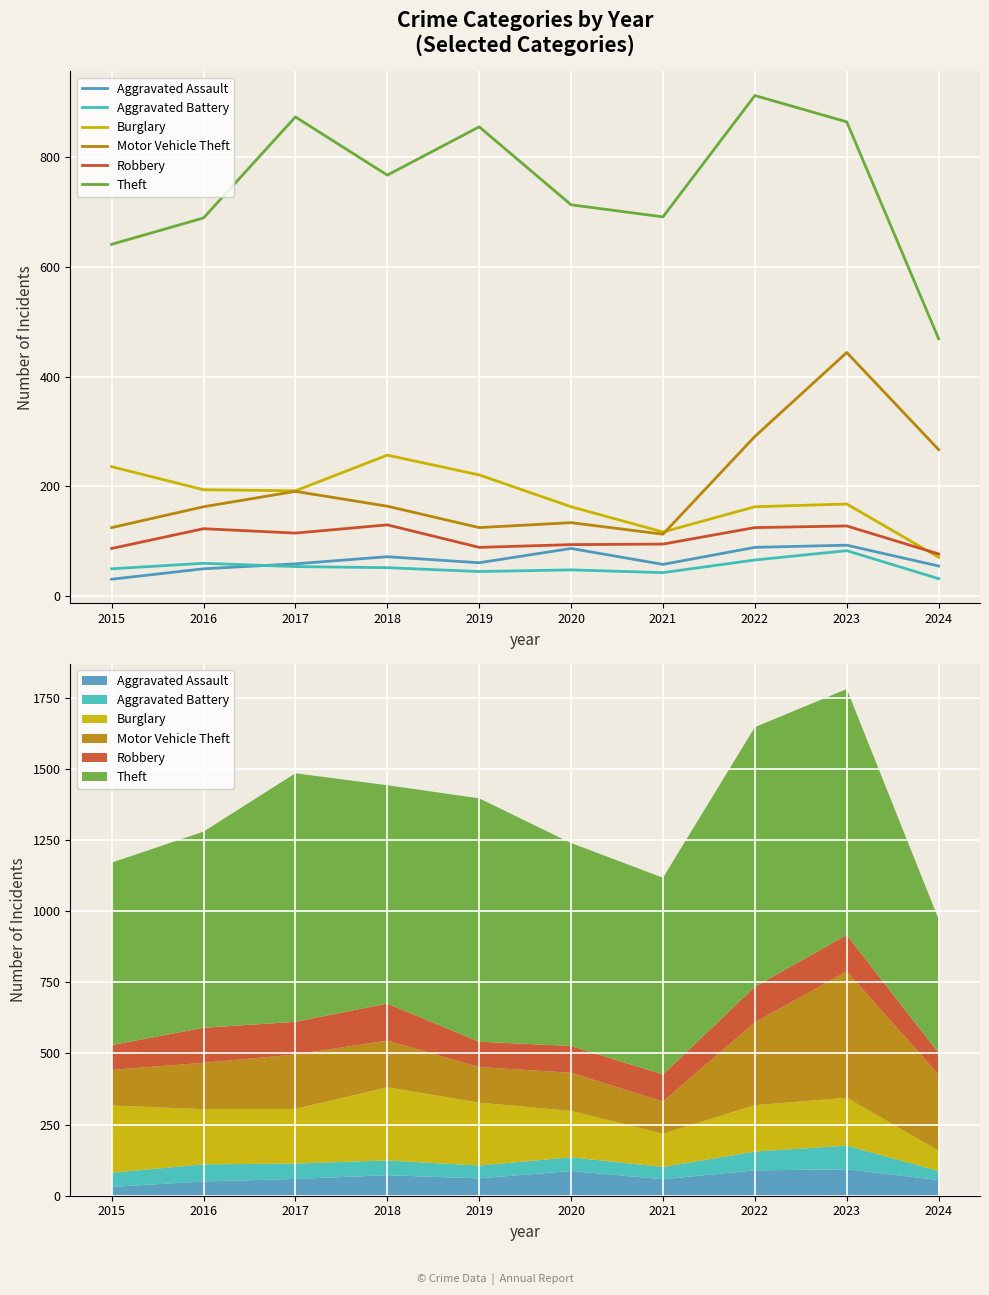

Is it true that Burglary equals 168 at 2023?

True